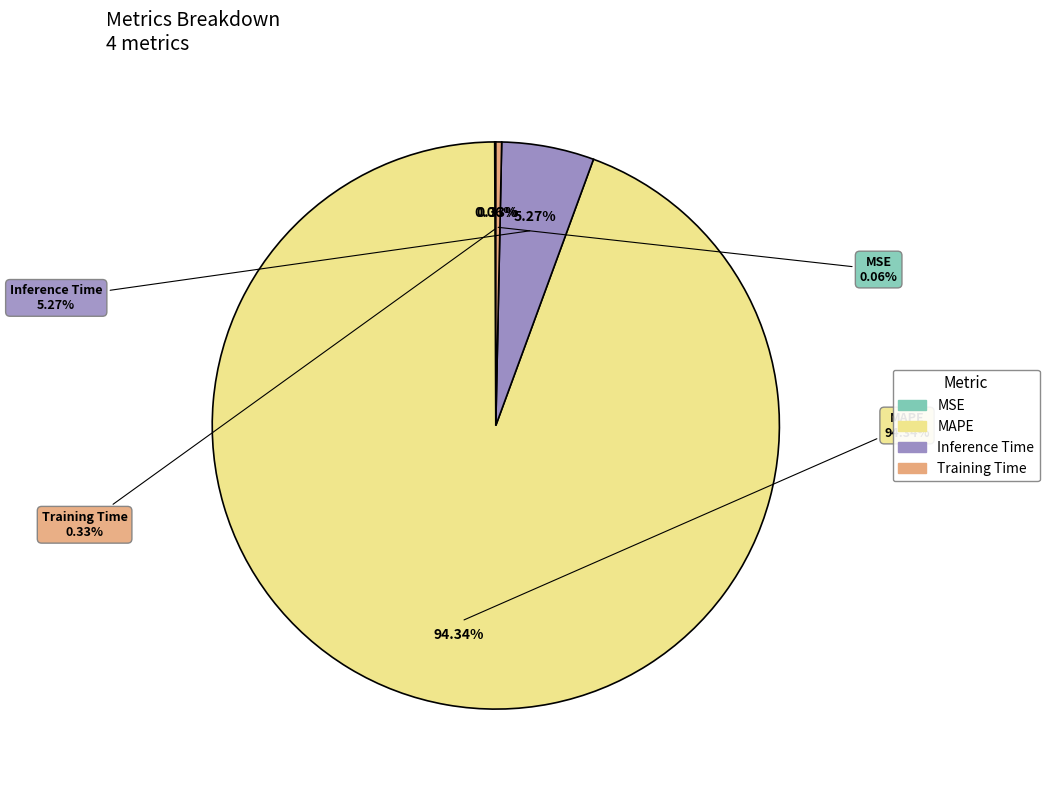

What is the smallest slice in the pie chart?

MSE